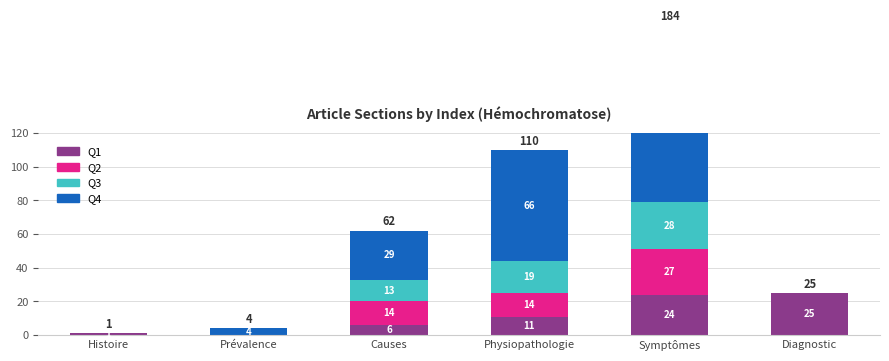

Which series changed the most between Histoire and Physiopathologie?

Q4